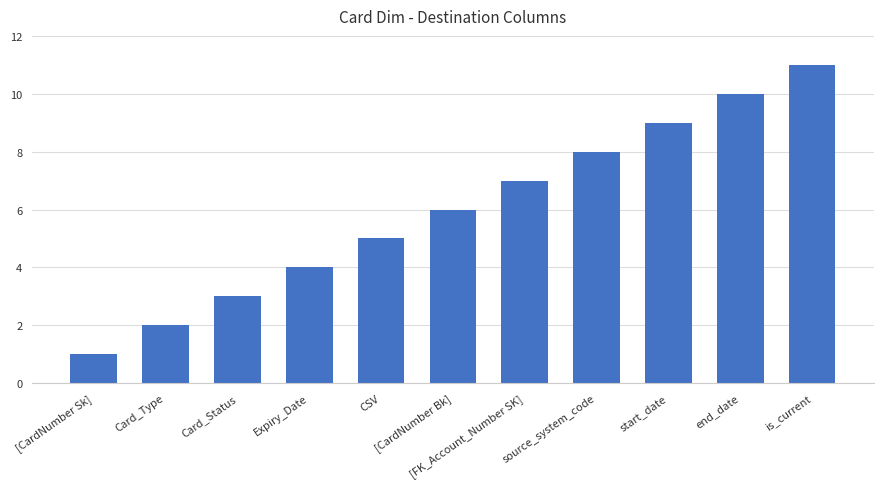

Reading left to right, transcribe all the data shown in this chart.

[CardNumber Sk]=1	Card_Type=2	Card_Status=3	Expiry_Date=4	CSV=5	[CardNumber Bk]=6	[FK_Account_Number SK]=7	source_system_code=8	start_date=9	end_date=10	is_current=11